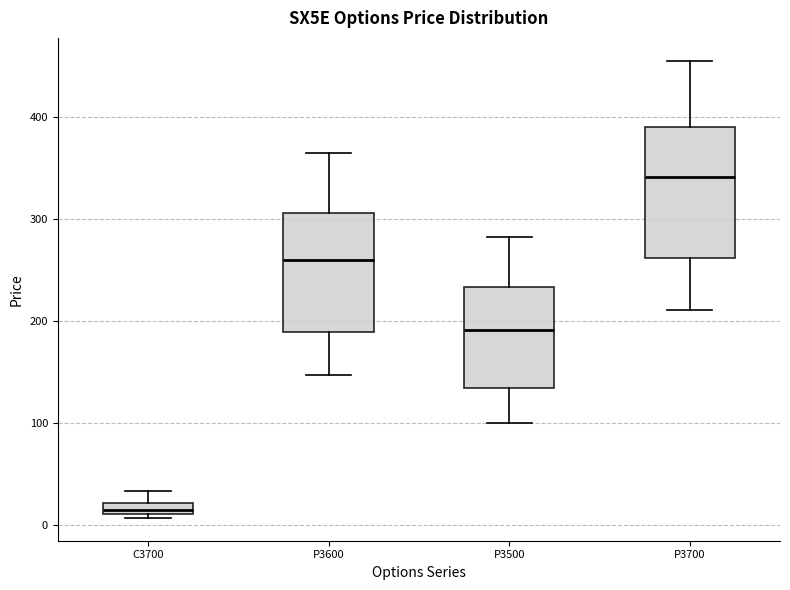

Where is the upper edge of the box for C3700 on the y-axis? The values are not printed on the chart, so give them approximately, as read against the axis.

20